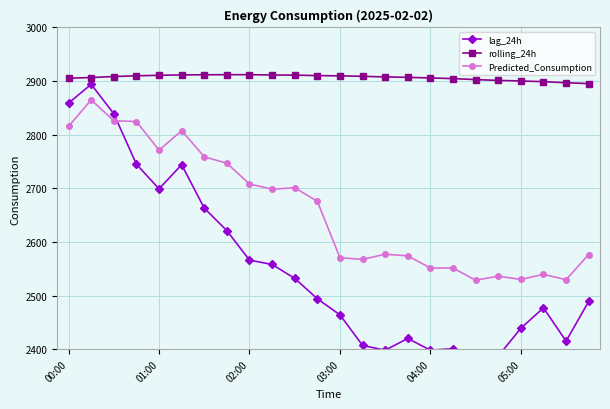

True or false: lag_24h and rolling_24h intersect in this chart.

False